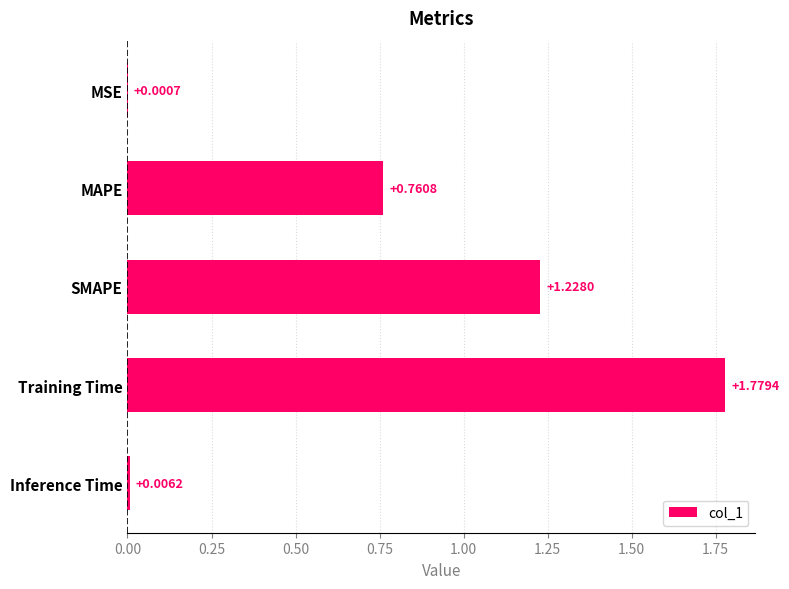

What is the sum of all values?

3.8